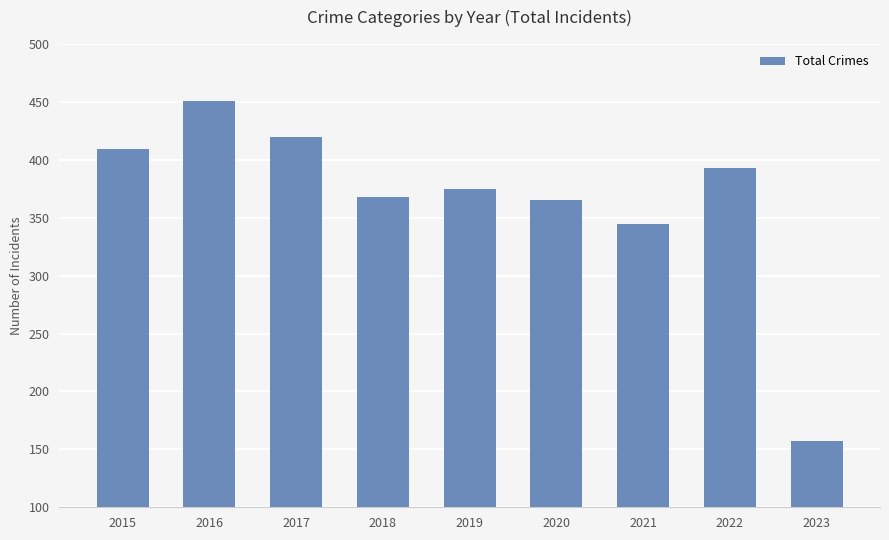

What is the value of the 6th bar from the left?

365